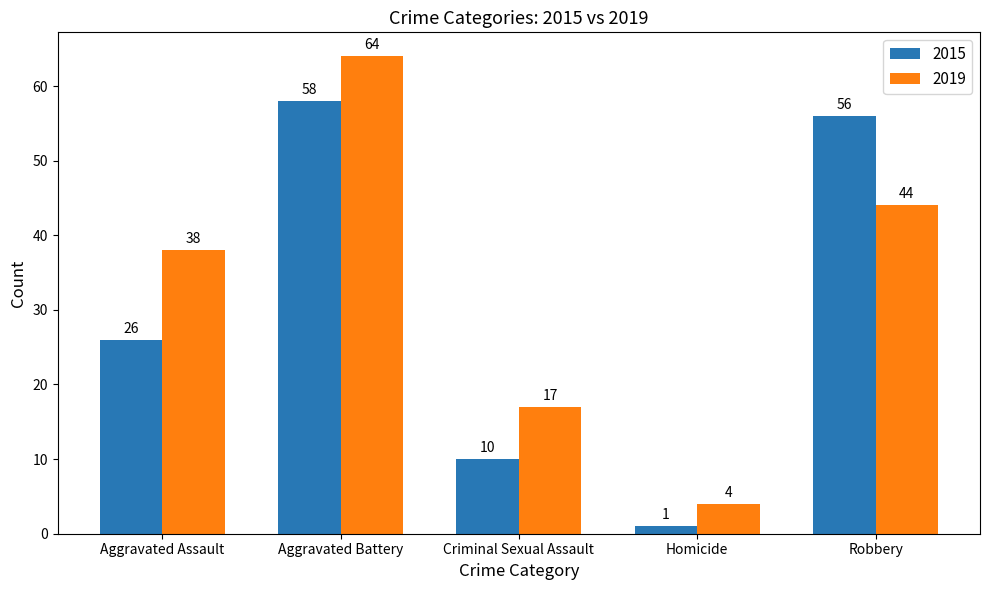

At which label does 2015 reach its minimum?

Homicide